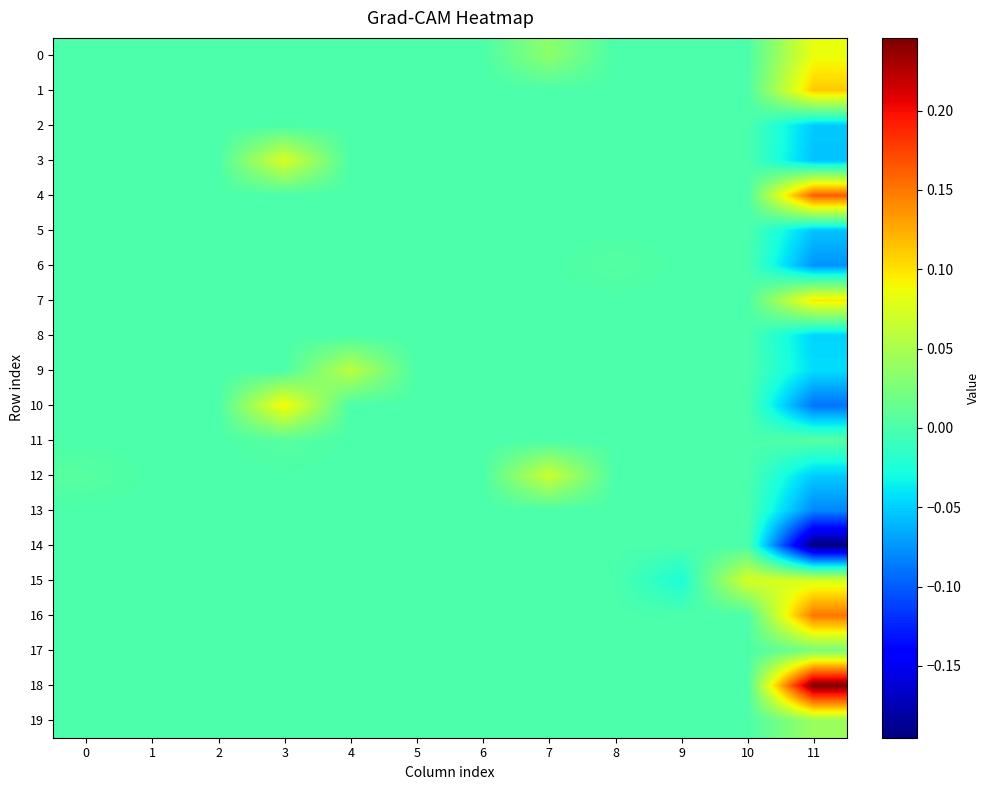

Reading left to right, what are all the values shown in this chart?

0: 0=0.0	1=0.0	2=0.0	3=0.0	4=0.0	5=0.0	6=0.0	7=0.0	8=0.0	9=0.0	10=0.0	11=0.1
1: 0=0.0	1=0.0	2=0.0	3=0.0	4=0.0	5=0.0	6=0.0	7=0.0	8=0.0	9=0.0	10=0.0	11=0.1
2: 0=0.0	1=0.0	2=0.0	3=0.0	4=0.0	5=0.0	6=0.0	7=0.0	8=0.0	9=0.0	10=0.0	11=-0.1
3: 0=0.0	1=0.0	2=0.0	3=0.1	4=0.0	5=0.0	6=0.0	7=0.0	8=0.0	9=0.0	10=0.0	11=-0.1
4: 0=0.0	1=0.0	2=0.0	3=0.0	4=0.0	5=0.0	6=0.0	7=0.0	8=0.0	9=0.0	10=0.0	11=0.2
5: 0=0.0	1=0.0	2=0.0	3=0.0	4=0.0	5=0.0	6=0.0	7=0.0	8=0.0	9=0.0	10=0.0	11=-0.1
6: 0=0.0	1=0.0	2=0.0	3=0.0	4=0.0	5=0.0	6=0.0	7=0.0	8=0.0	9=0.0	10=0.0	11=-0.1
7: 0=0.0	1=0.0	2=0.0	3=0.0	4=0.0	5=0.0	6=0.0	7=0.0	8=0.0	9=0.0	10=0.0	11=0.1
8: 0=0.0	1=0.0	2=0.0	3=0.0	4=0.0	5=0.0	6=0.0	7=0.0	8=0.0	9=0.0	10=0.0	11=-0.0
9: 0=0.0	1=0.0	2=0.0	3=0.0	4=0.1	5=0.0	6=0.0	7=0.0	8=0.0	9=0.0	10=0.0	11=-0.0
10: 0=0.0	1=0.0	2=0.0	3=0.1	4=0.0	5=0.0	6=0.0	7=0.0	8=0.0	9=0.0	10=0.0	11=-0.1
11: 0=0.0	1=0.0	2=0.0	3=0.0	4=0.0	5=0.0	6=0.0	7=0.0	8=0.0	9=0.0	10=0.0	11=0.0
12: 0=0.0	1=0.0	2=0.0	3=0.0	4=0.0	5=0.0	6=0.0	7=0.1	8=0.0	9=0.0	10=0.0	11=-0.1
13: 0=0.0	1=0.0	2=0.0	3=0.0	4=0.0	5=0.0	6=0.0	7=0.0	8=0.0	9=0.0	10=0.0	11=-0.1
14: 0=0.0	1=0.0	2=0.0	3=0.0	4=0.0	5=0.0	6=0.0	7=0.0	8=0.0	9=0.0	10=0.0	11=-0.2
15: 0=0.0	1=0.0	2=0.0	3=0.0	4=0.0	5=0.0	6=0.0	7=0.0	8=0.0	9=-0.0	10=0.1	11=0.1
16: 0=0.0	1=0.0	2=0.0	3=0.0	4=0.0	5=0.0	6=0.0	7=0.0	8=0.0	9=0.0	10=0.0	11=0.2
17: 0=0.0	1=0.0	2=0.0	3=0.0	4=0.0	5=0.0	6=0.0	7=0.0	8=0.0	9=0.0	10=0.0	11=0.0
18: 0=0.0	1=0.0	2=0.0	3=0.0	4=0.0	5=0.0	6=0.0	7=0.0	8=0.0	9=0.0	10=0.0	11=0.2
19: 0=0.0	1=0.0	2=0.0	3=0.0	4=0.0	5=0.0	6=0.0	7=0.0	8=0.0	9=0.0	10=0.0	11=0.0